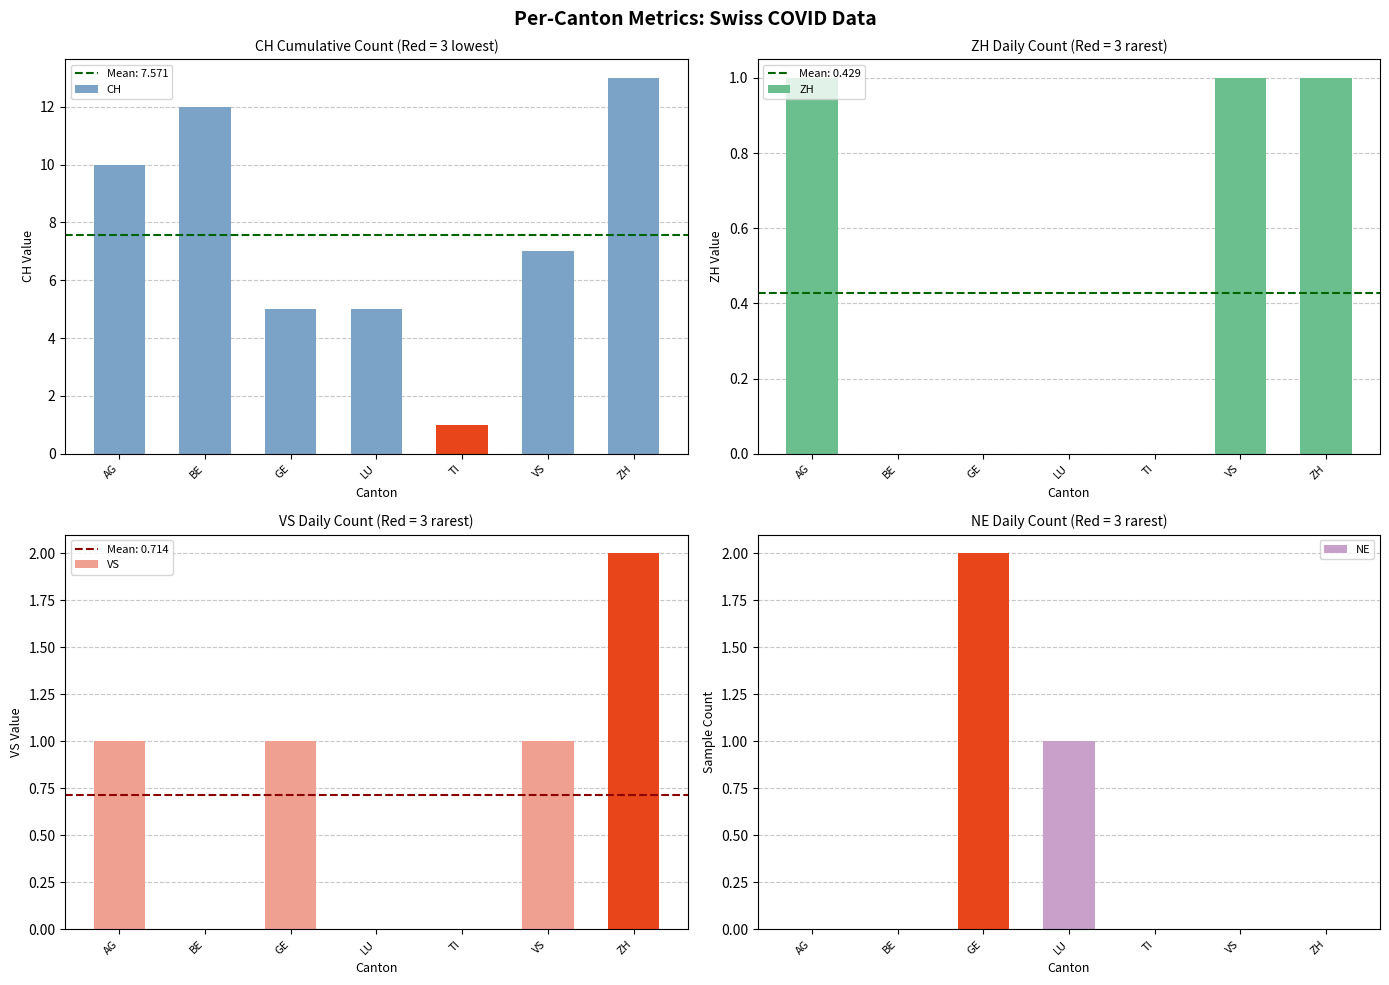

What is the difference between the highest and lowest values at AG?

10